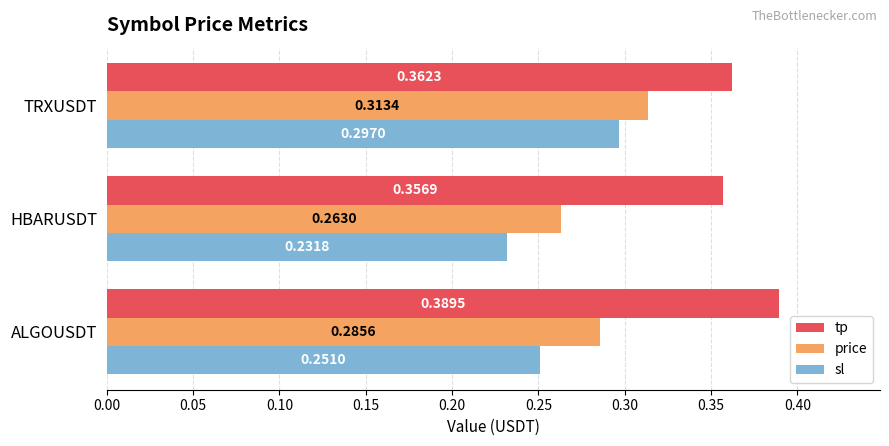

What is the sum of all sl values?

0.8